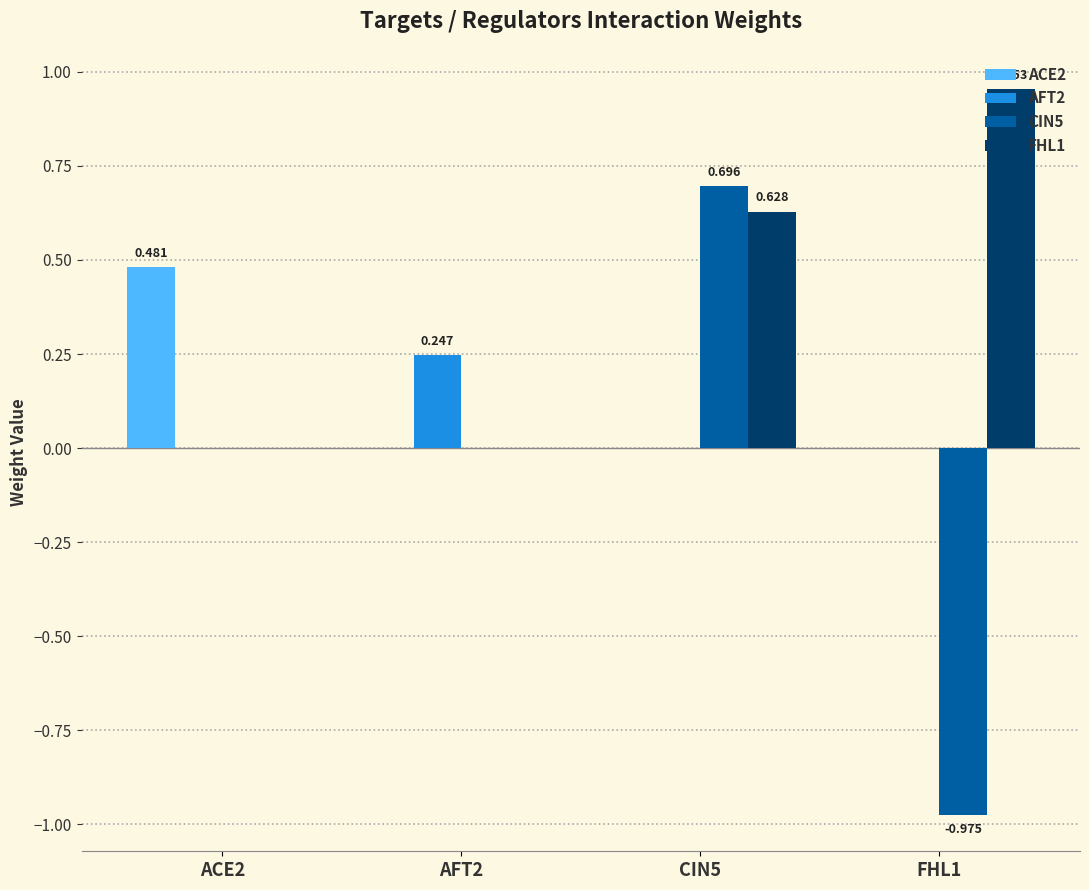

Count the CIN5 values in the range 0 to 1.

3